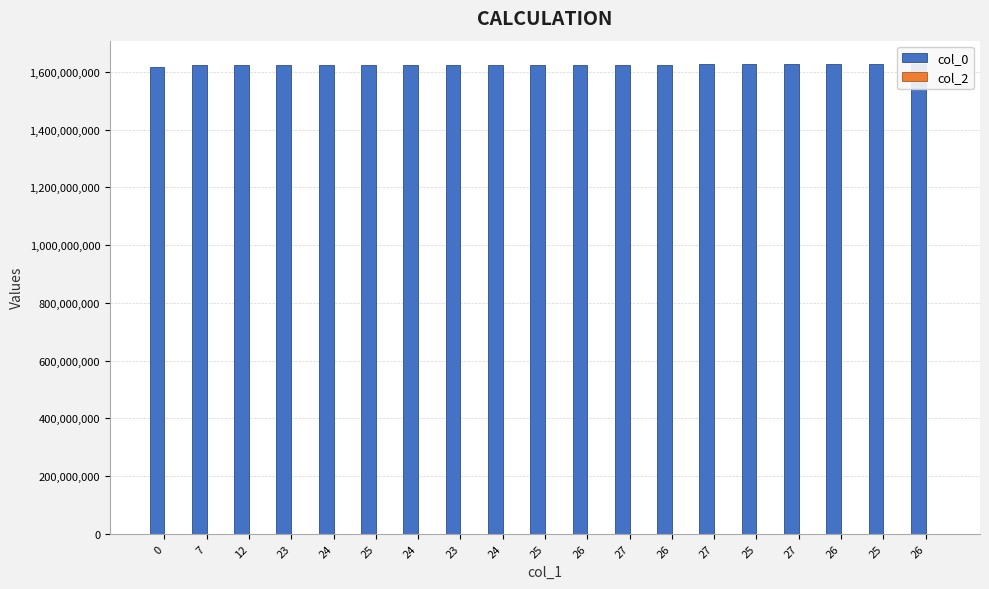

What is the label of the 8th bar from the left?

23